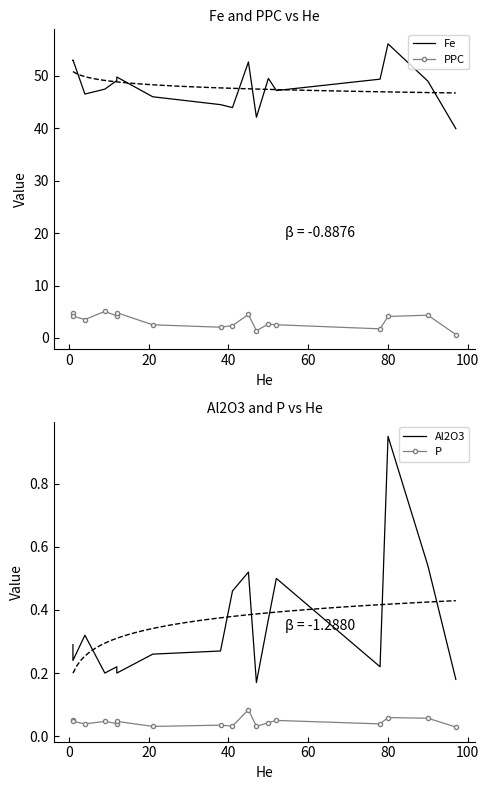

What is the sum of all Al2O3 values?

5.9